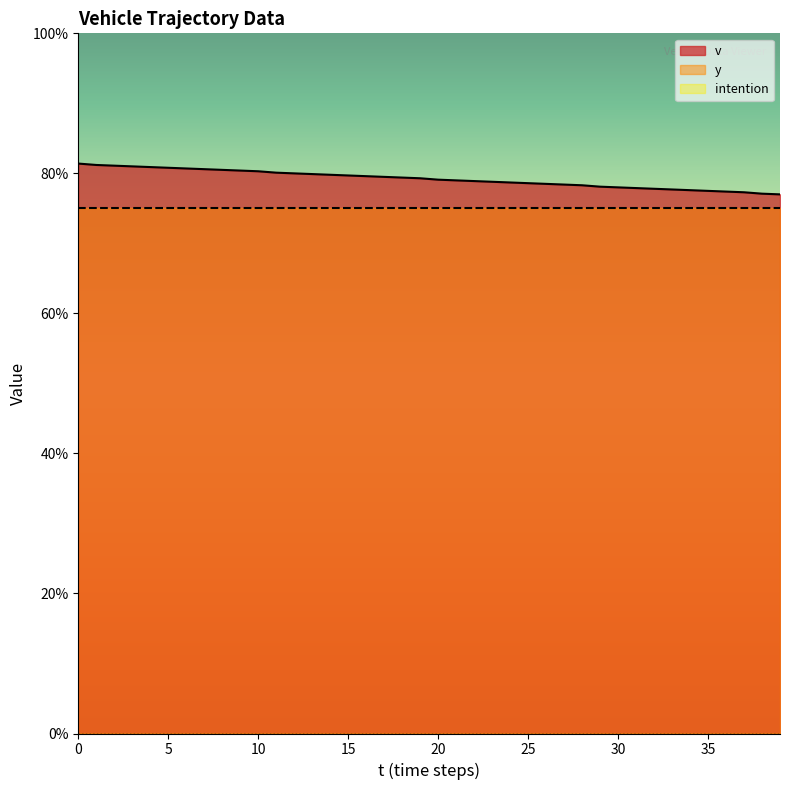

List the series in order of their peak value, highest first.

v, y, intention